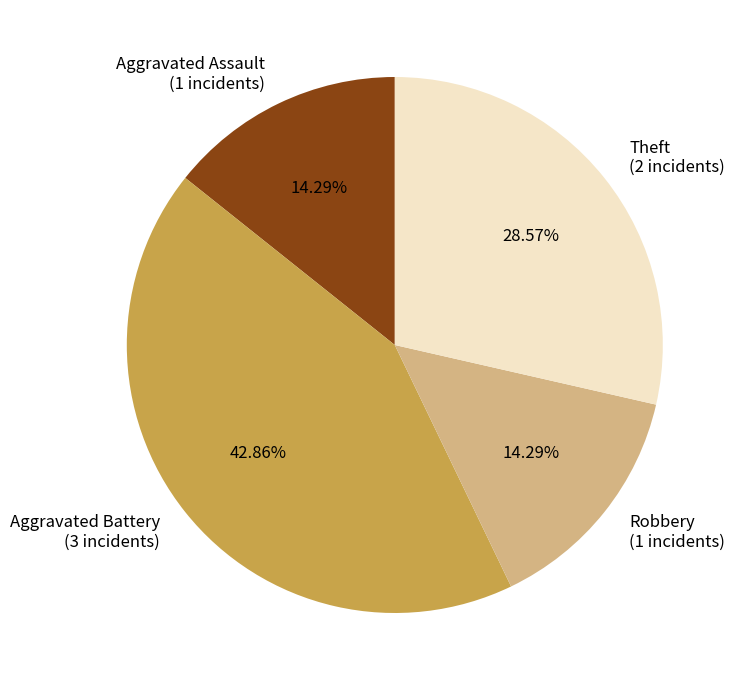

What is the ratio of the value at Robbery (1 incidents) to the value at Theft (2 incidents)?

0.5